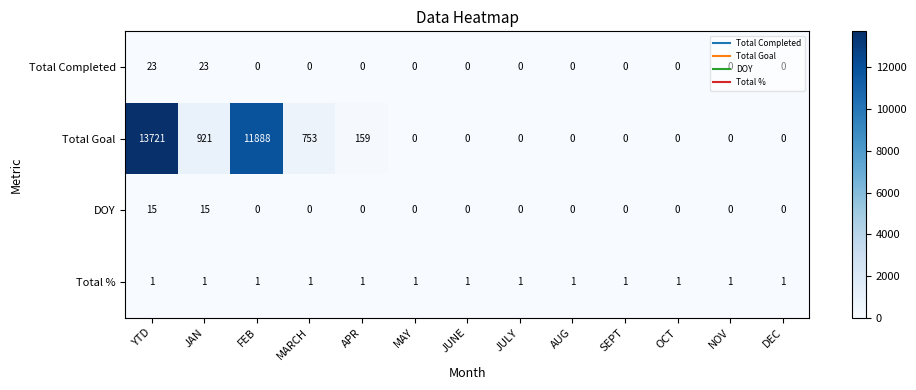

What is the difference between the highest and lowest values at AUG?

1